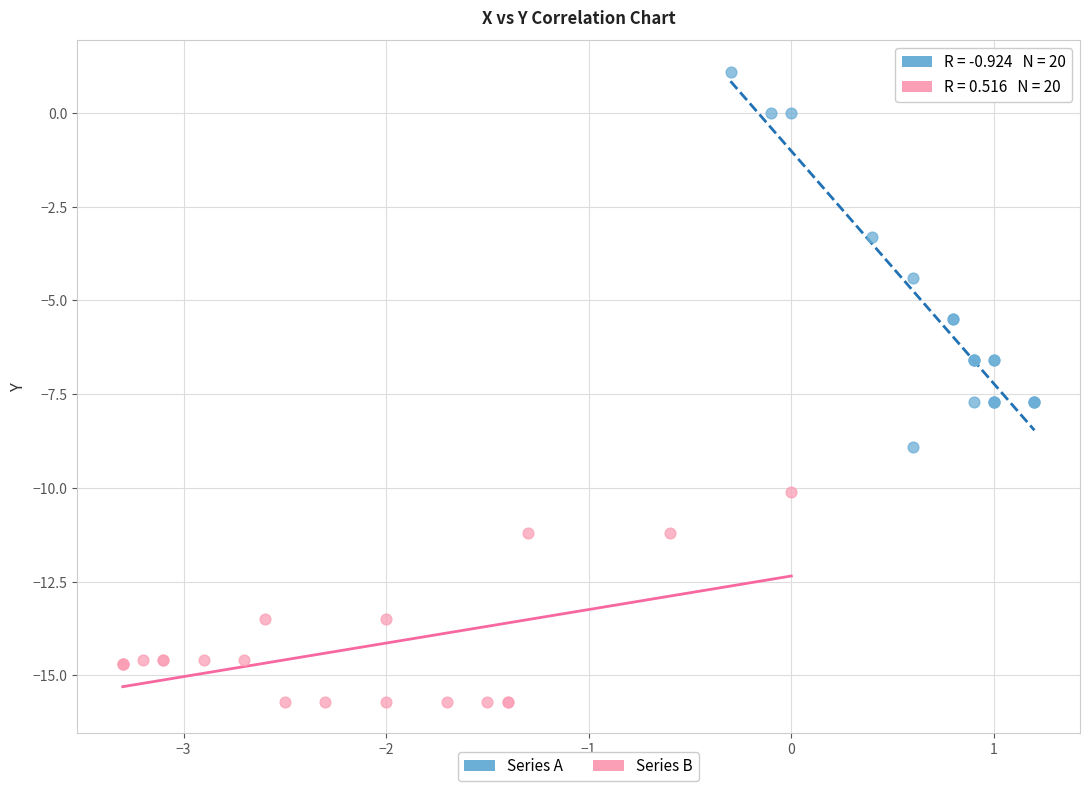

Which series reaches the maximum Y coordinate?

Series A